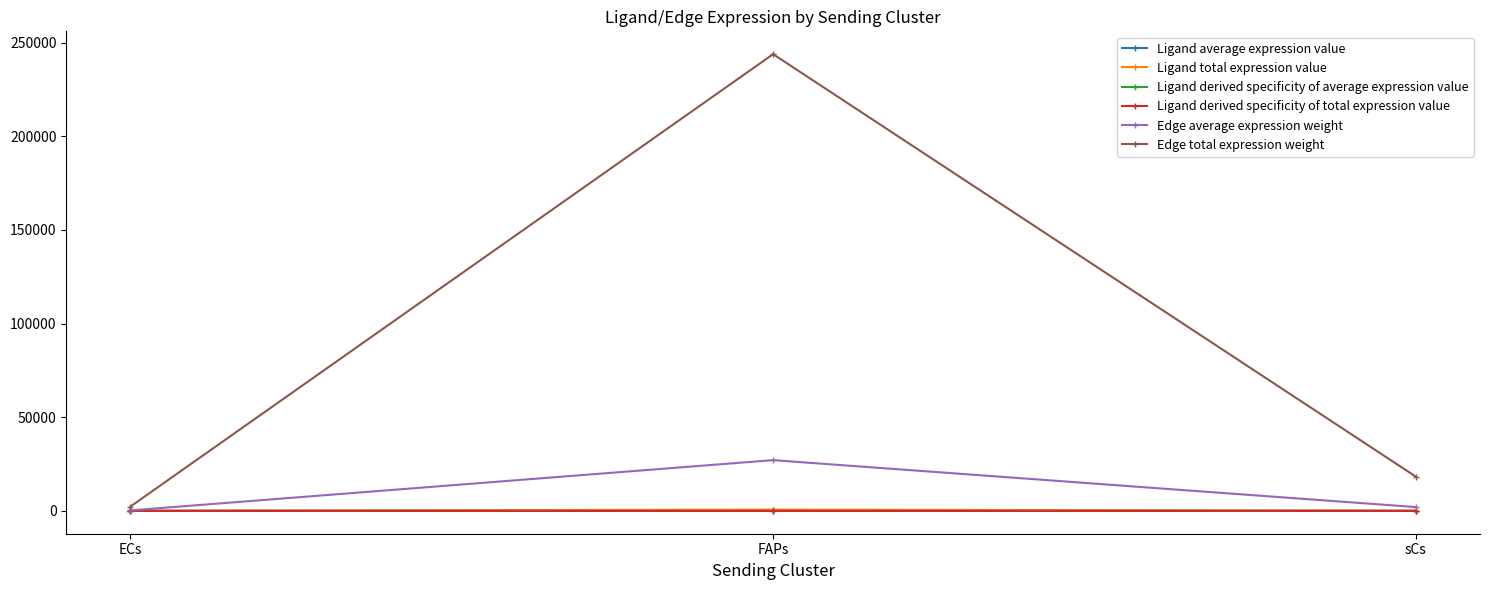

Rank the categories by Ligand derived specificity of total expression value value from lowest to highest.

ECs, sCs, FAPs